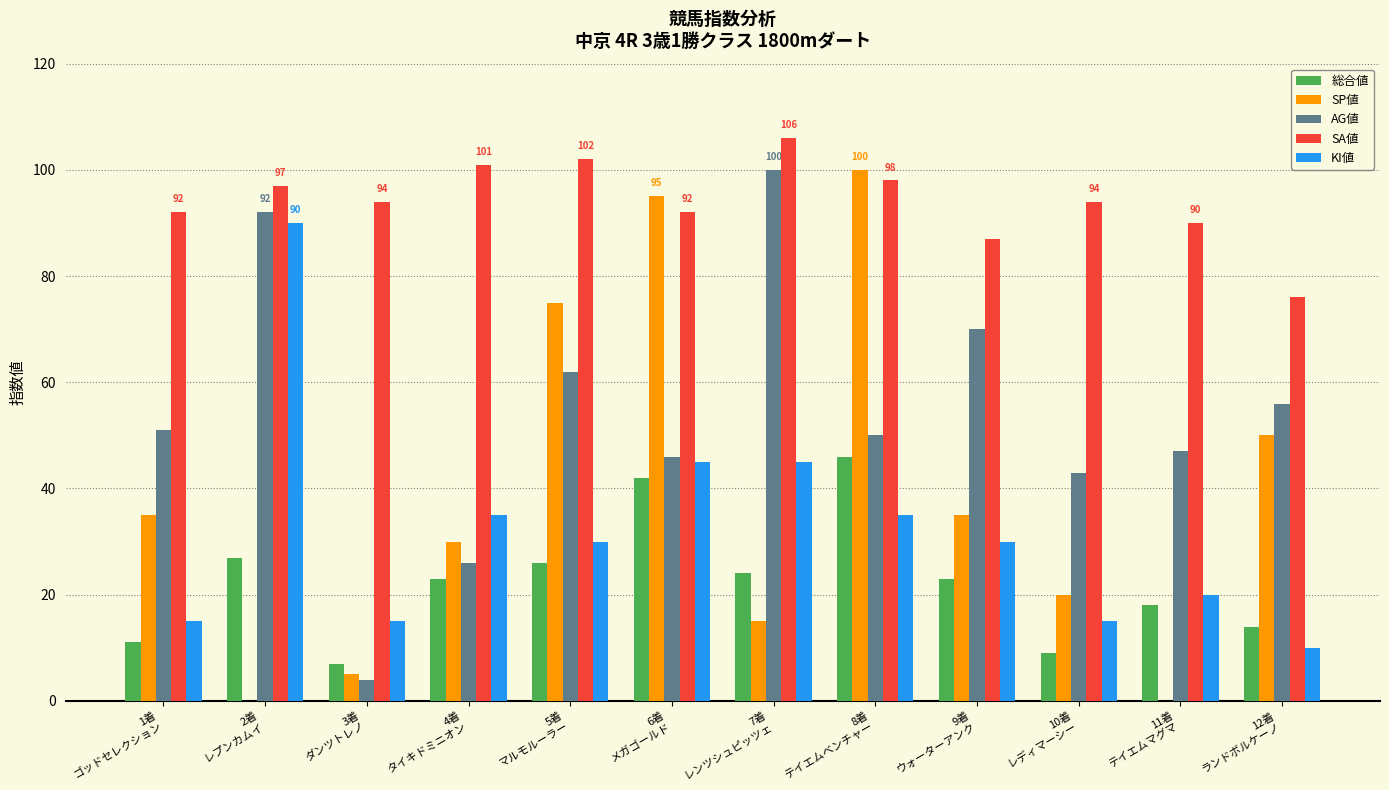

What is the maximum value for SA値?

106